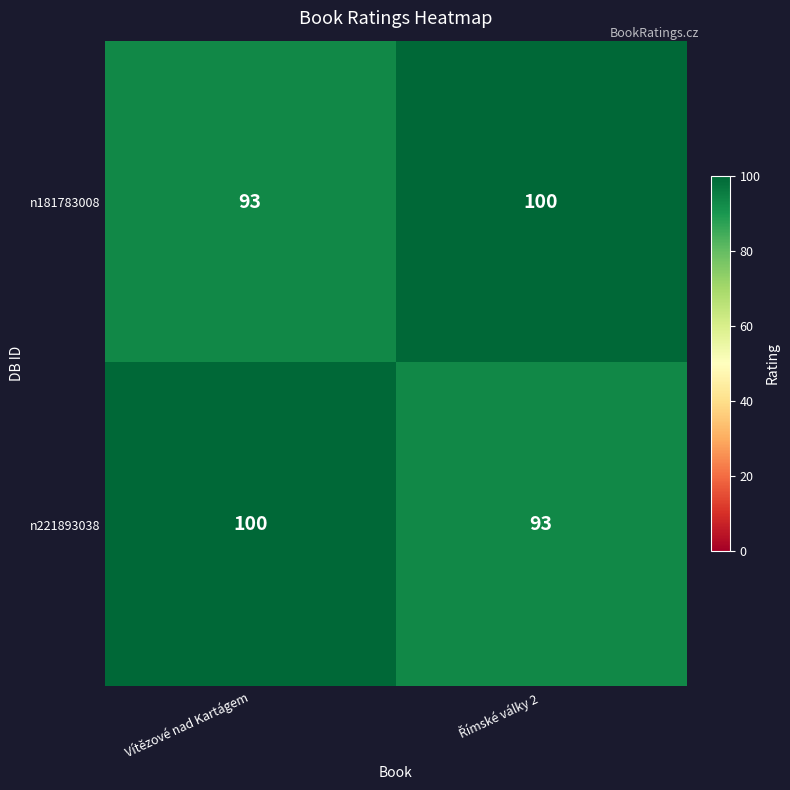

What is the difference between the highest and lowest values at Vítězové nad Kartágem?

7